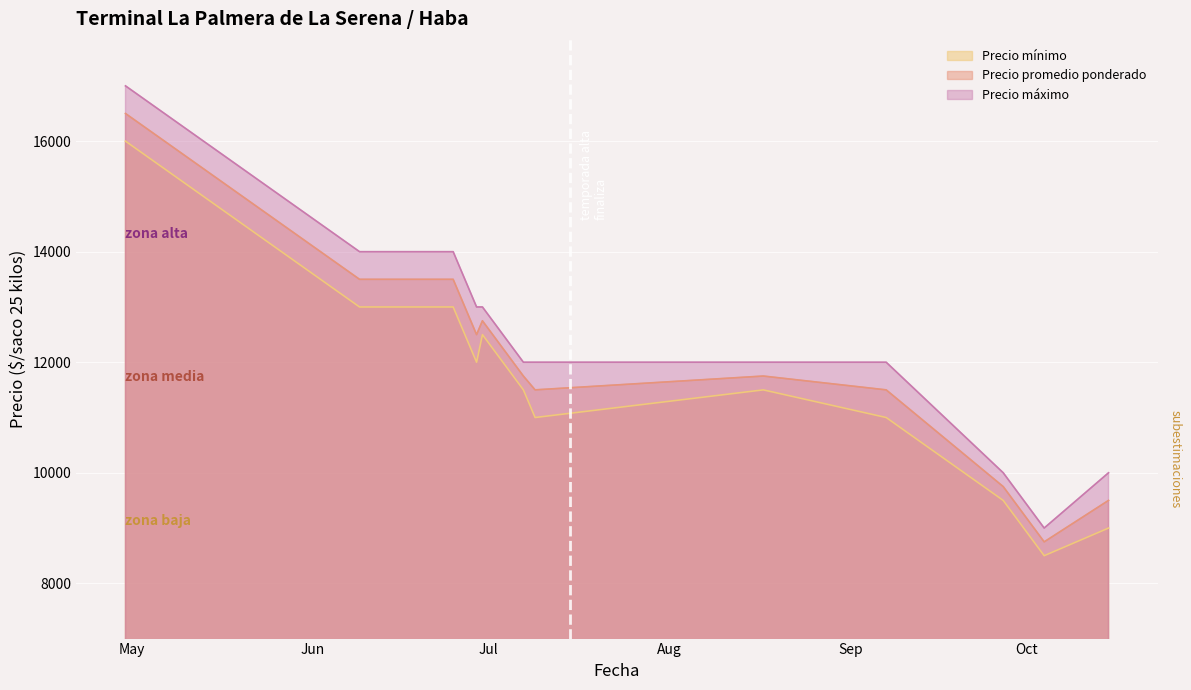

What is the label of the 3rd point from the right?

2021-09-27